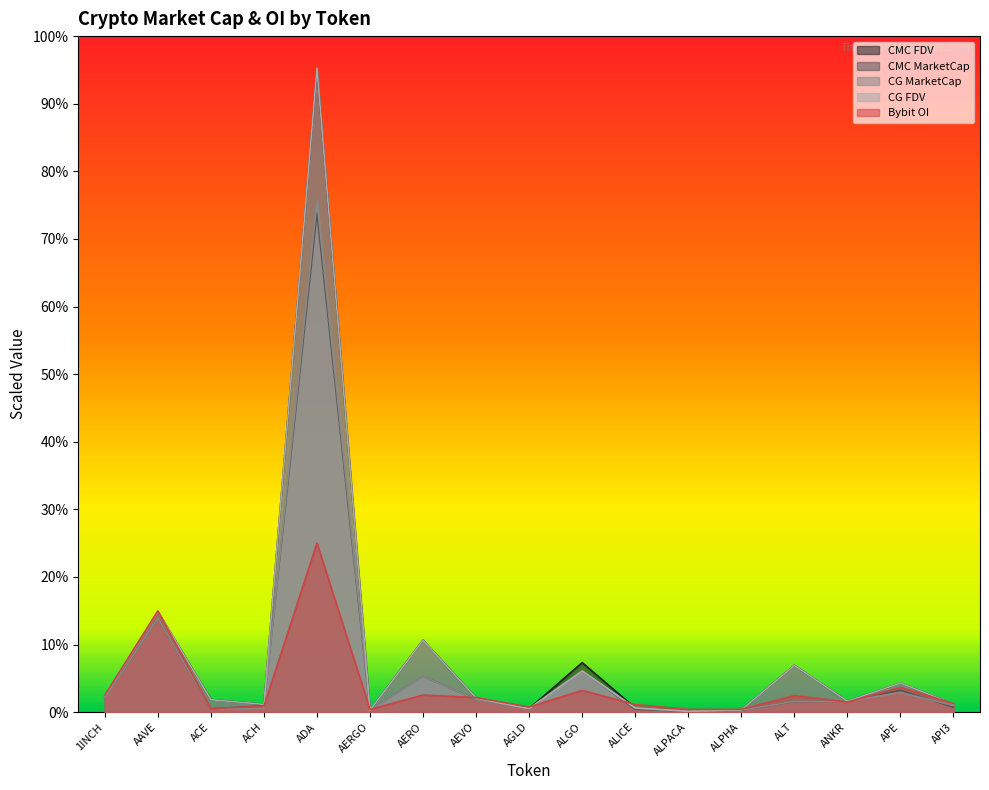

Reading right to left, list all the values displayed in this chart.

CMC_FDV: 0.0	0.0	0.0	0.1	0.0	0.0	0.0	0.1	0.0	0.0	0.1	0.0	1.0	0.0	0.0	0.1	0.0
CMC_MarketCap: 0.0	0.0	0.0	0.0	0.0	0.0	0.0	0.1	0.0	0.0	0.1	0.0	0.7	0.0	0.0	0.1	0.0
CG_MarketCap: 0.0	0.0	0.0	0.0	0.0	0.0	0.0	0.1	0.0	0.0	0.1	0.0	0.8	0.0	0.0	0.1	0.0
CG_FDV: 0.0	0.0	0.0	0.1	0.0	0.0	0.0	0.1	0.0	0.0	0.1	0.0	1.0	0.0	0.0	0.1	0.0
Bybit_OI: 0.0	0.0	0.0	0.0	0.0	0.0	0.0	0.0	0.0	0.0	0.0	0.0	0.2	0.0	0.0	0.1	0.0